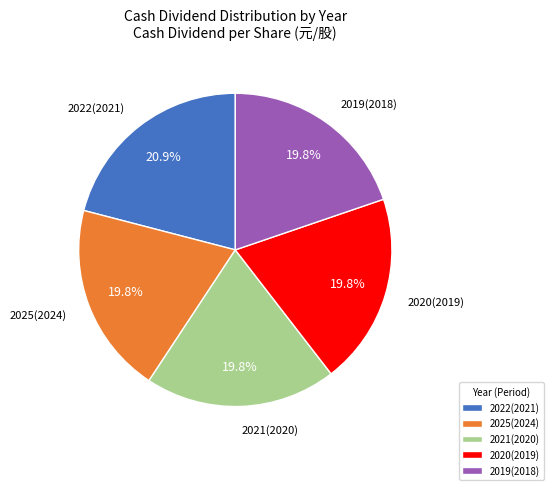

Is there a majority slice in this chart?

No